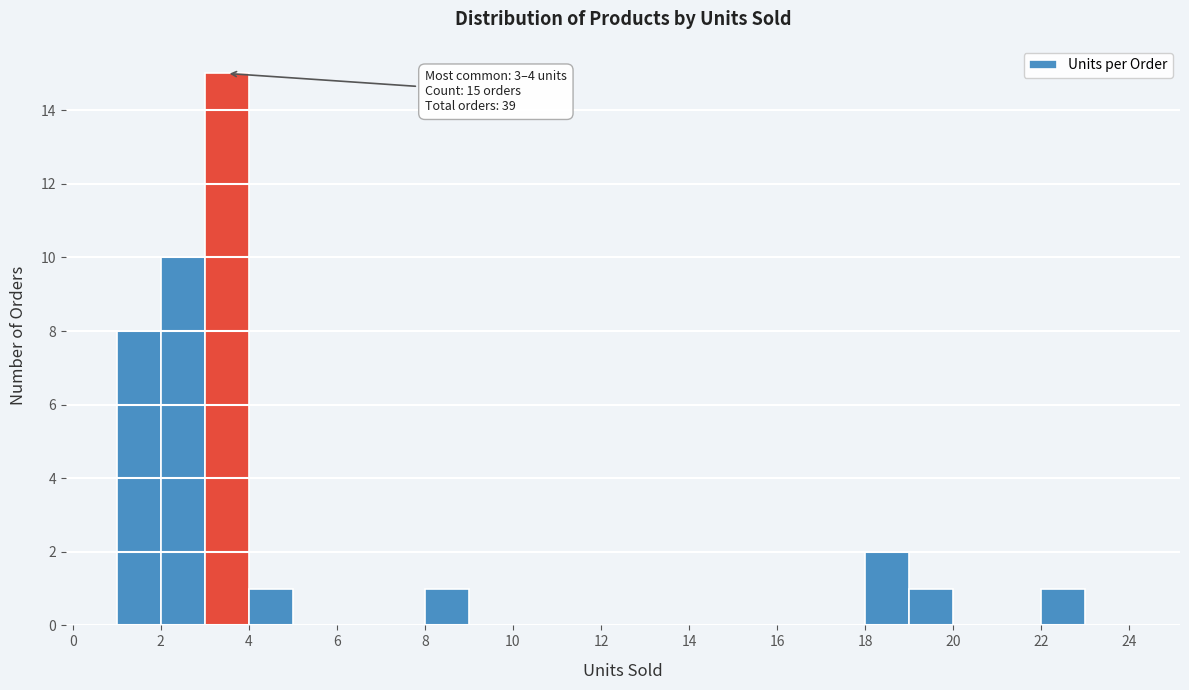

Over which range of the x-axis is the bar tallest?

3 to 4